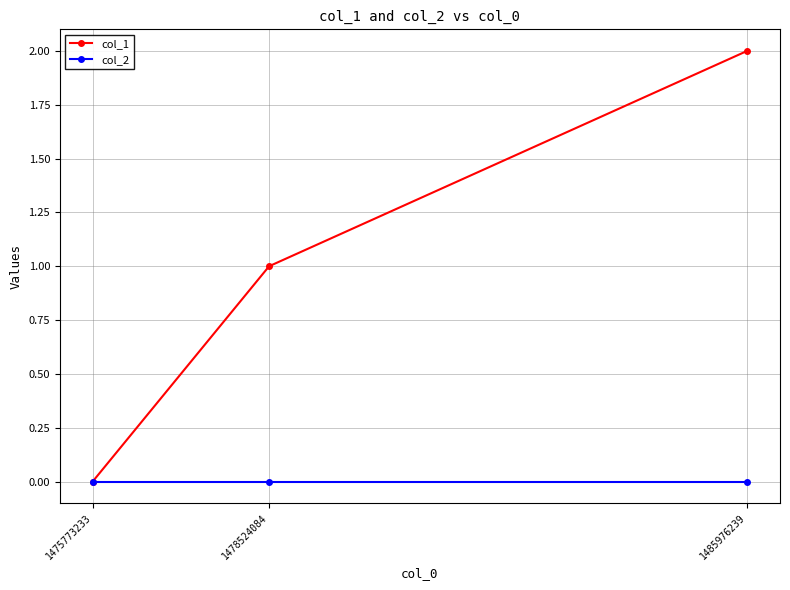

Is the value of col_1 at 1478524084 greater than the value of col_2 at 1475773233?

Yes